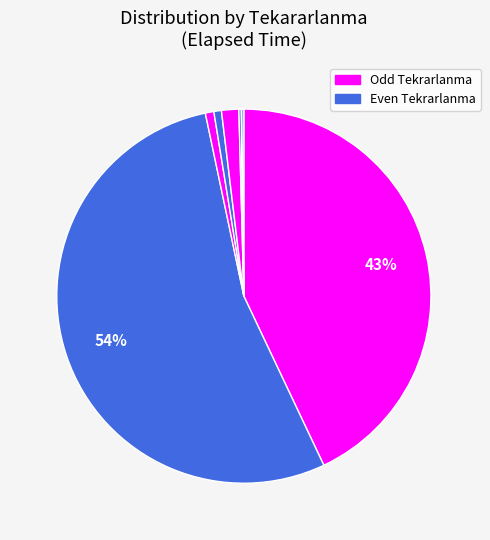

How many slices are in this pie chart?

8